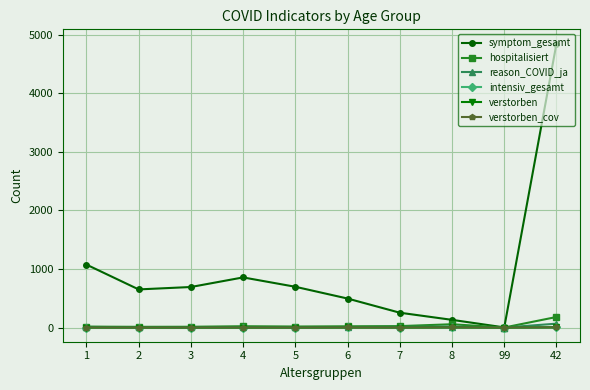

The intensiv_gesamt series shows -1 at 2. True or false?

False